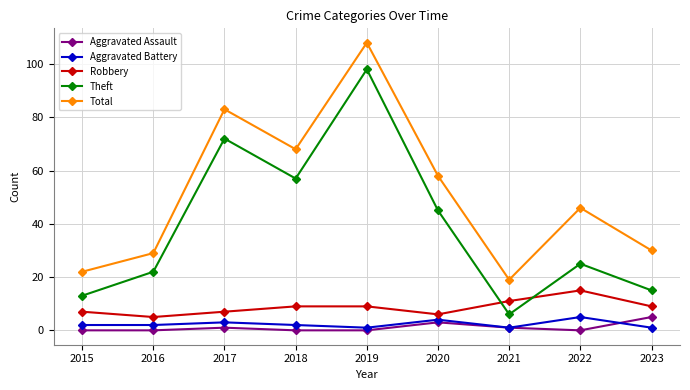

What are all the series names shown in the legend?

Aggravated Assault, Aggravated Battery, Robbery, Theft, Total